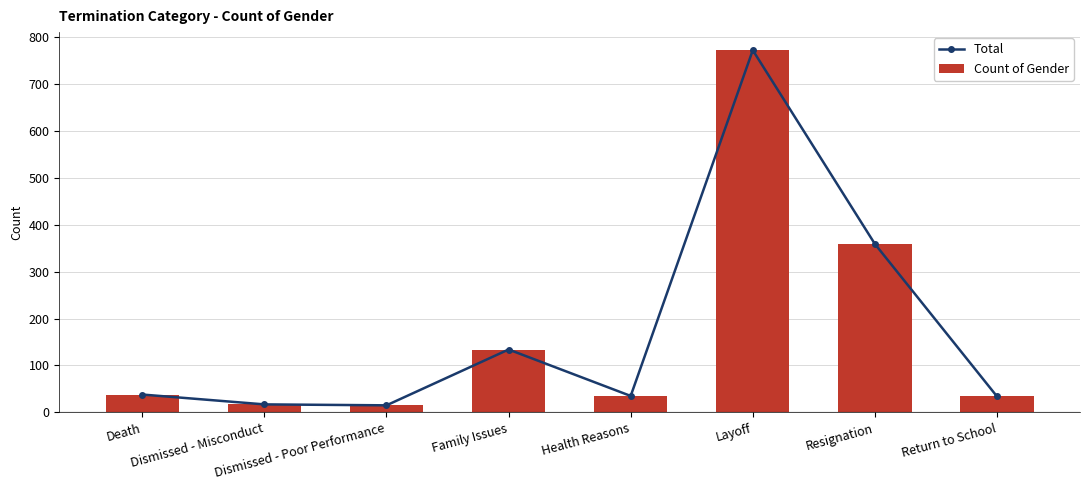

Reading left to right, transcribe all the data shown in this chart.

Total: Death=38	Dismissed - Misconduct=17	Dismissed - Poor Performance=15	Family Issues=134	Health Reasons=35	Layoff=772	Resignation=359	Return to School=34
Count of Gender: Death=38	Dismissed - Misconduct=17	Dismissed - Poor Performance=15	Family Issues=134	Health Reasons=35	Layoff=772	Resignation=359	Return to School=34